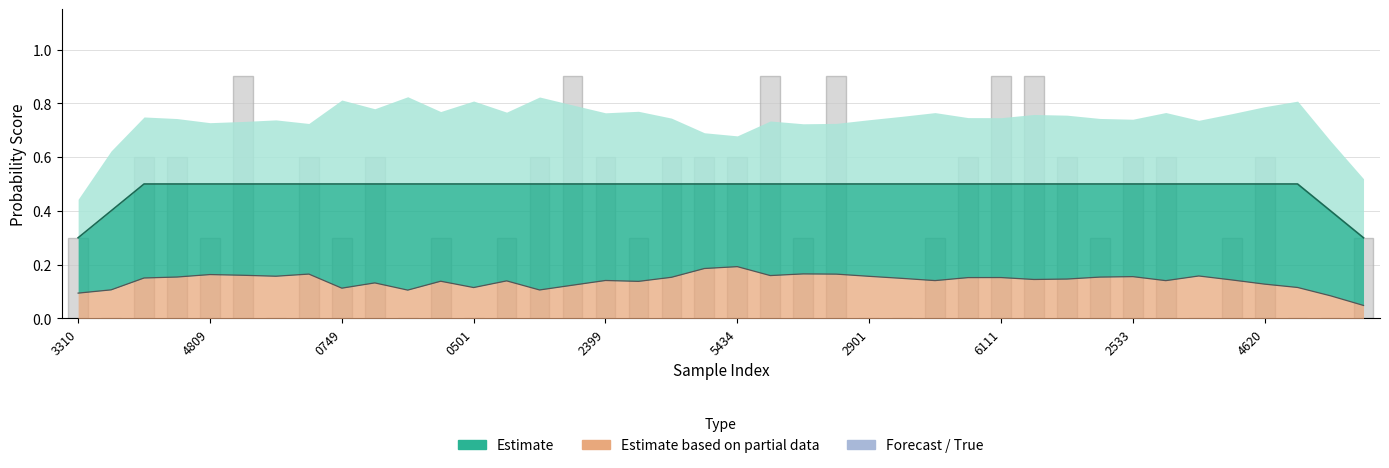

Count the values in the range 0 to 1.

40